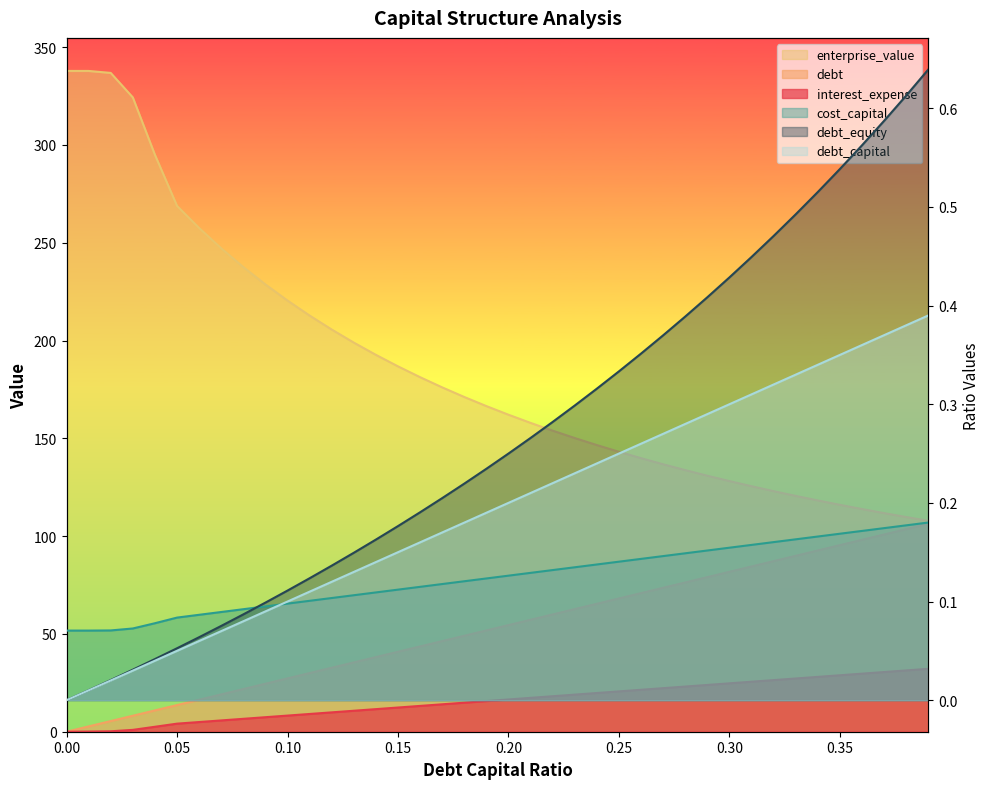

What position from the left is 0.02?

3